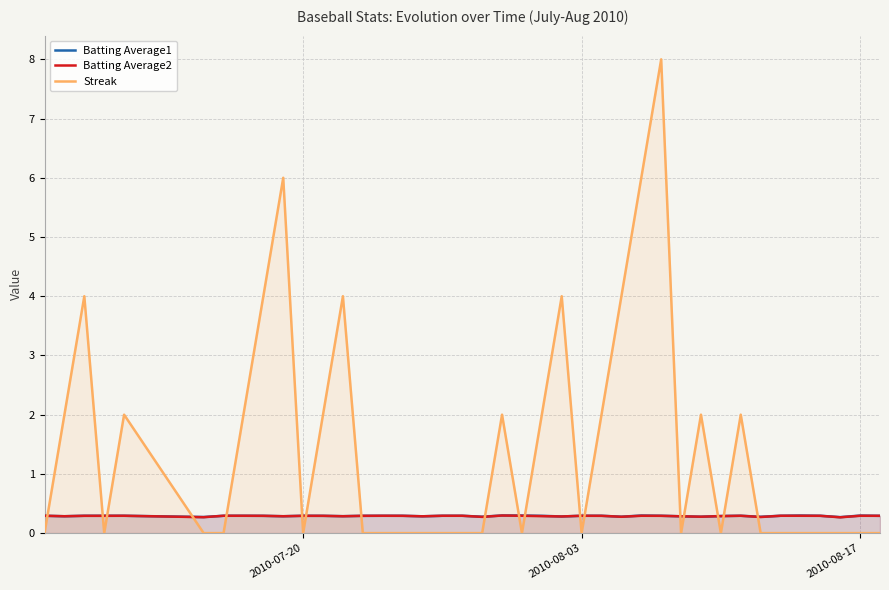

How many categories are shown in the chart?

40